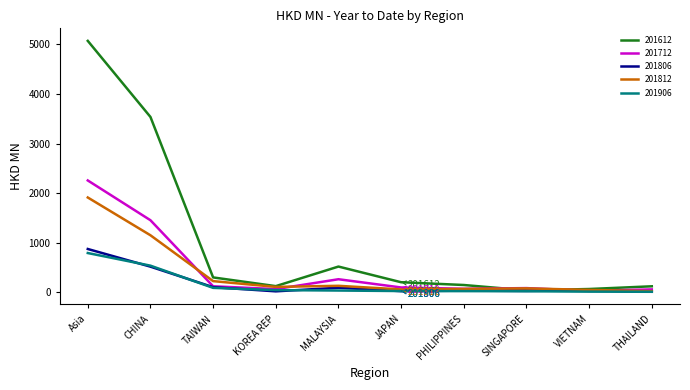

True or false: 201612 has a value of 119.5 at THAILAND.

True